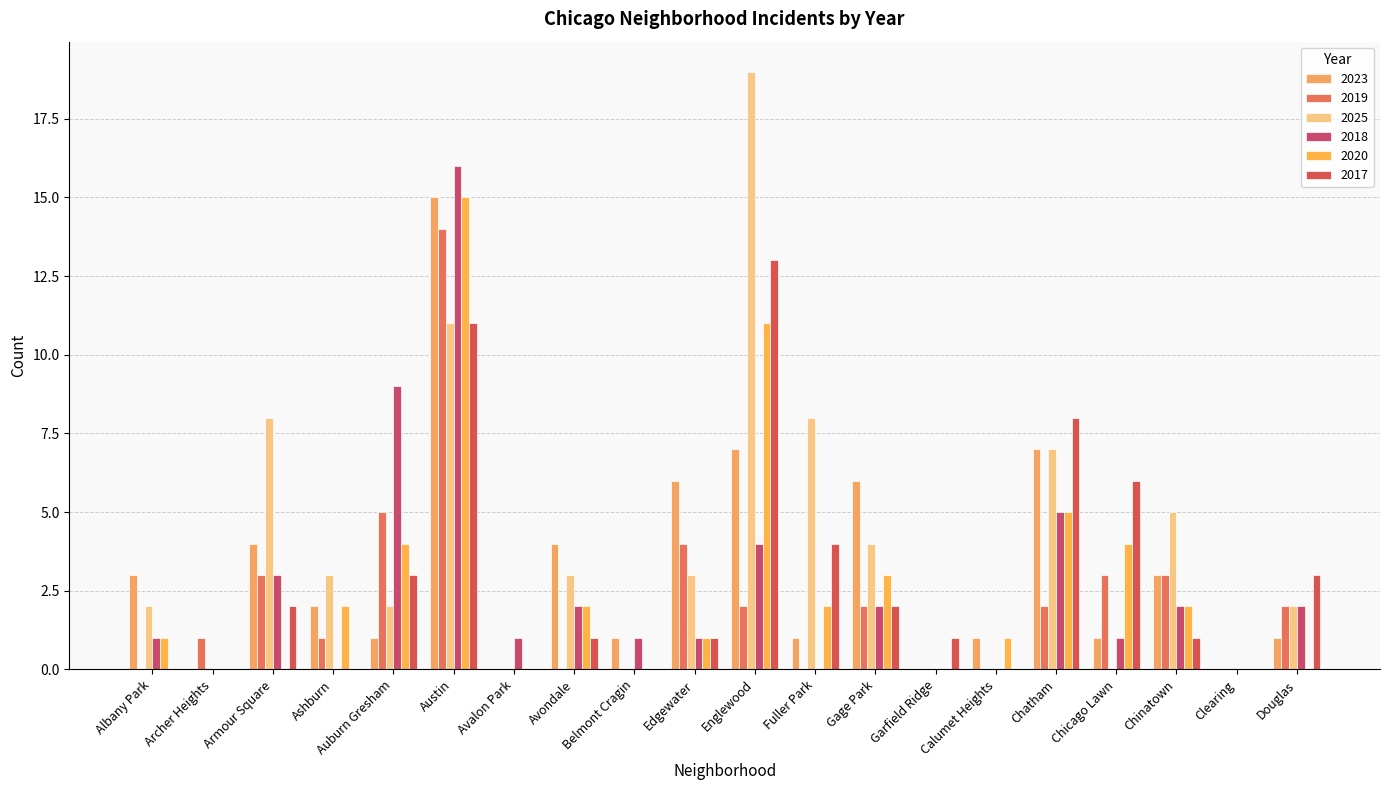

Reading left to right, what are all the values shown in this chart?

2023: 3	0	4	2	1	15	0	4	1	6	7	1	6	0	1	7	1	3	0	1
2019: 0	1	3	1	5	14	0	0	0	4	2	0	2	0	0	2	3	3	0	2
2025: 2	0	8	3	2	11	0	3	0	3	19	8	4	0	0	7	0	5	0	2
2018: 1	0	3	0	9	16	1	2	1	1	4	0	2	0	0	5	1	2	0	2
2020: 1	0	0	2	4	15	0	2	0	1	11	2	3	0	1	5	4	2	0	0
2017: 0	0	2	0	3	11	0	1	0	1	13	4	2	1	0	8	6	1	0	3